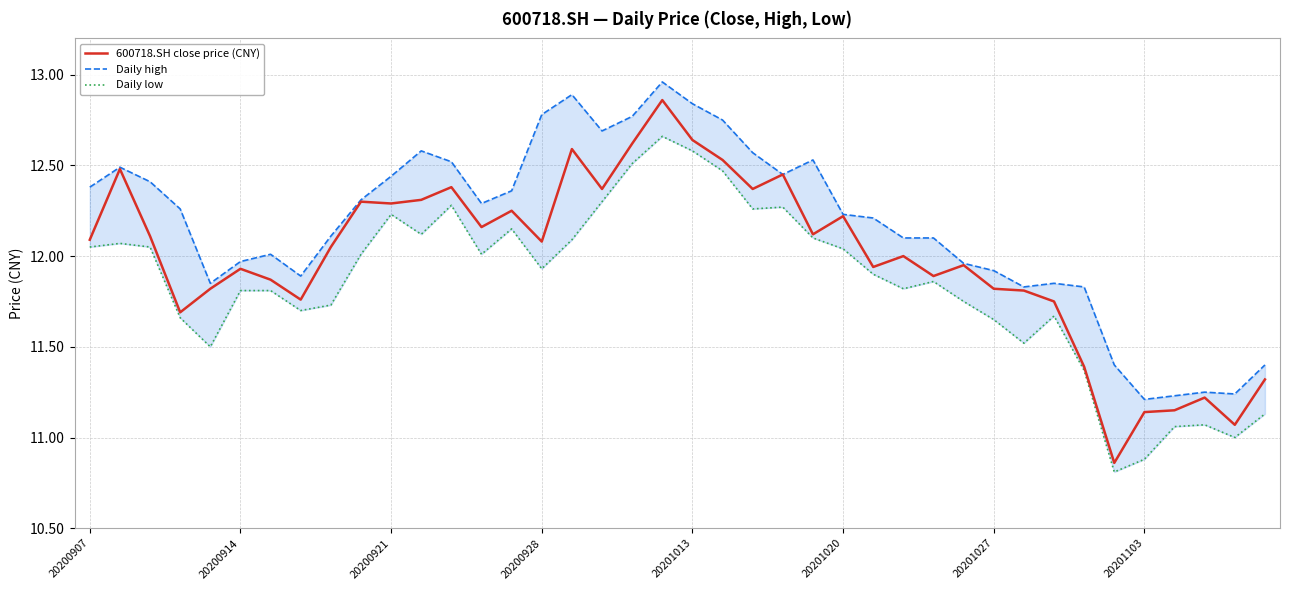

What is the difference between the second highest and second lowest values in the Daily high series?

1.7